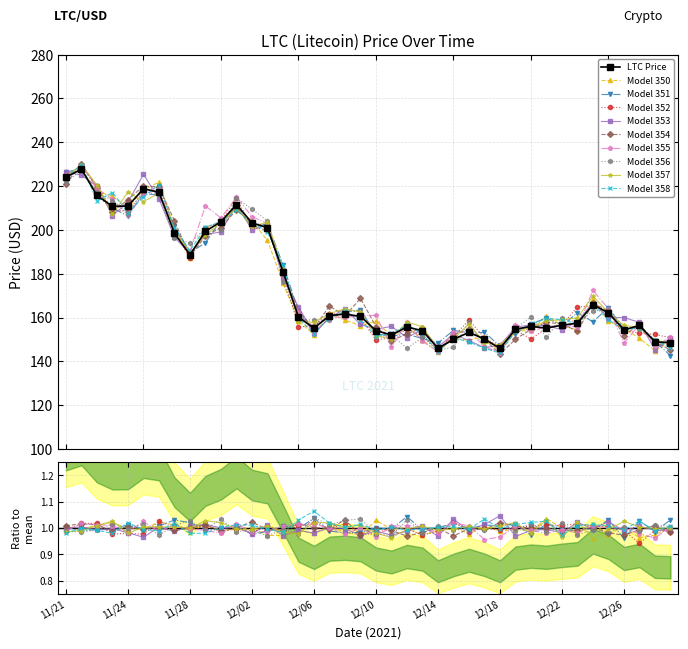

What is the value of the 23rd point from the left?

155.7